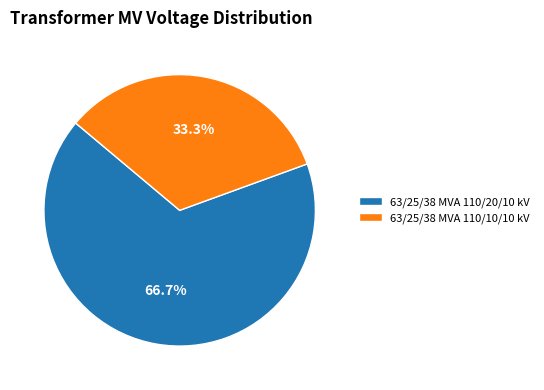

To the nearest percent, what percentage of the pie is 63/25/38 MVA 110/20/10 kV?

67%